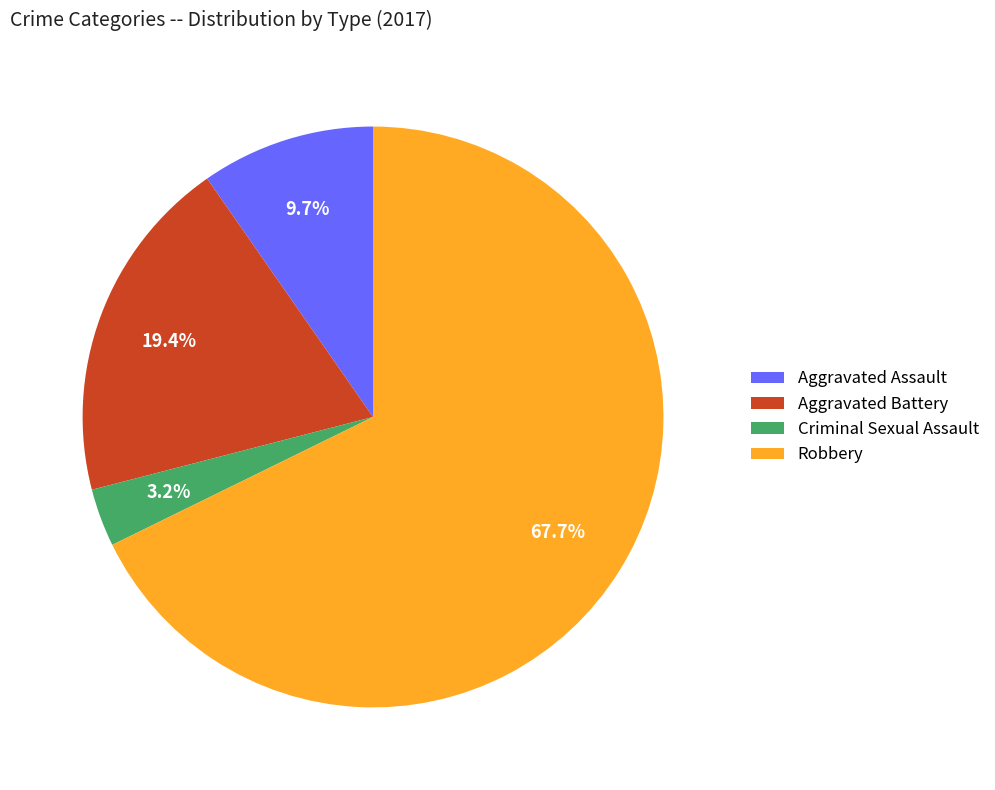

To the nearest percent, what is the difference between the Robbery and Aggravated Assault slice percentages?

58%